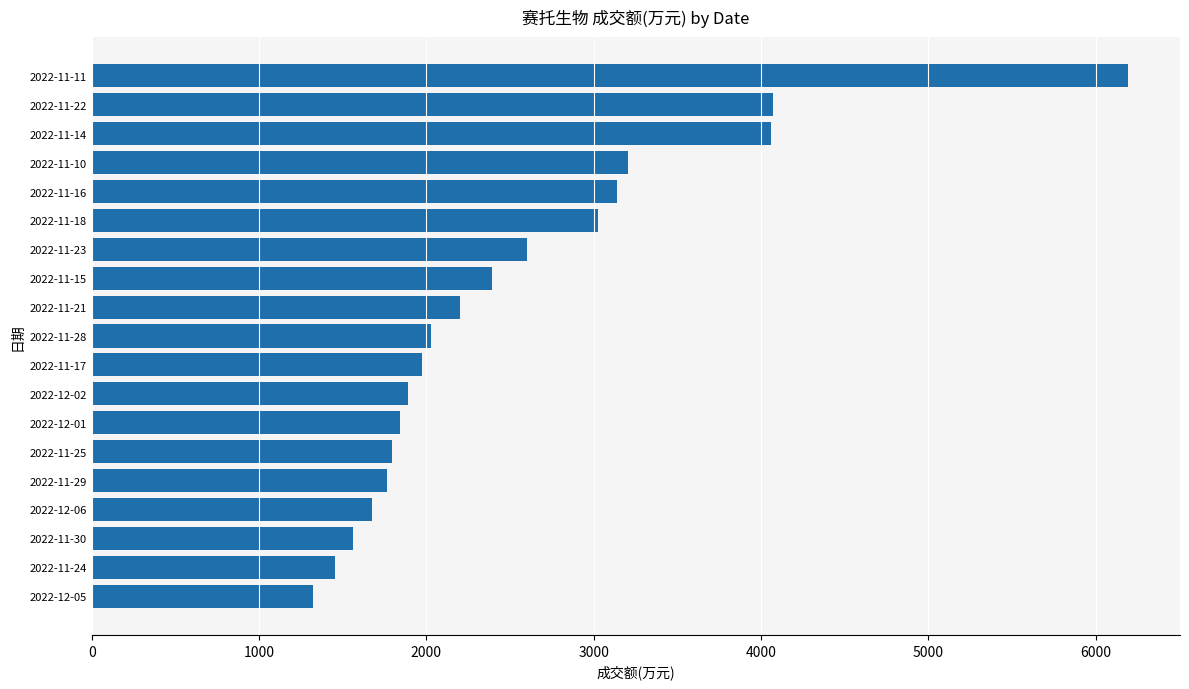

What is the greatest value displayed?

6194